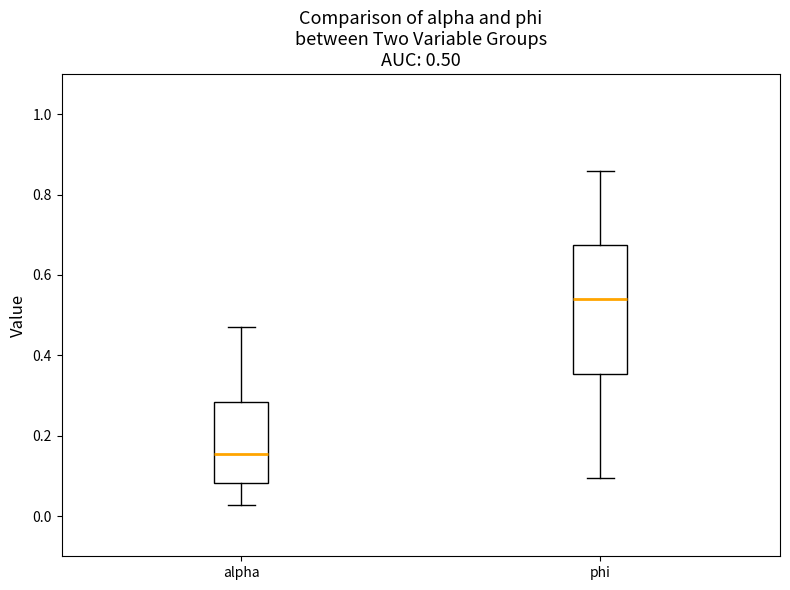

Which box's median line is the highest?

phi